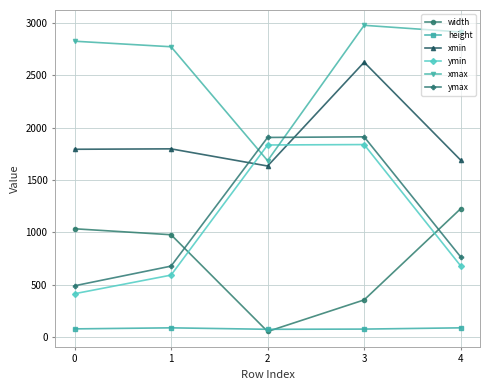

Is it true that height equals 86 at 4?

True